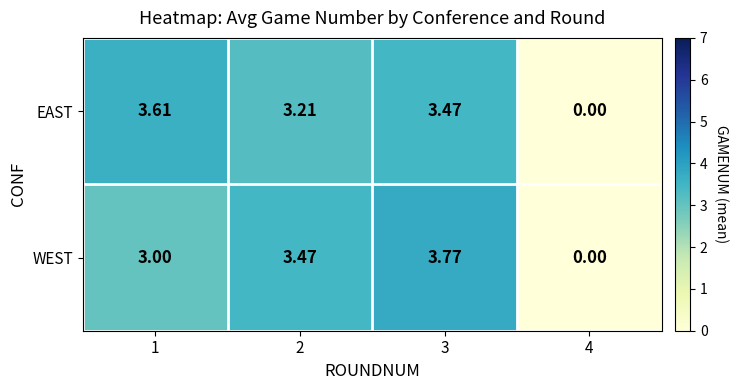

Rank the series by their maximum value, from highest to lowest.

WEST, EAST